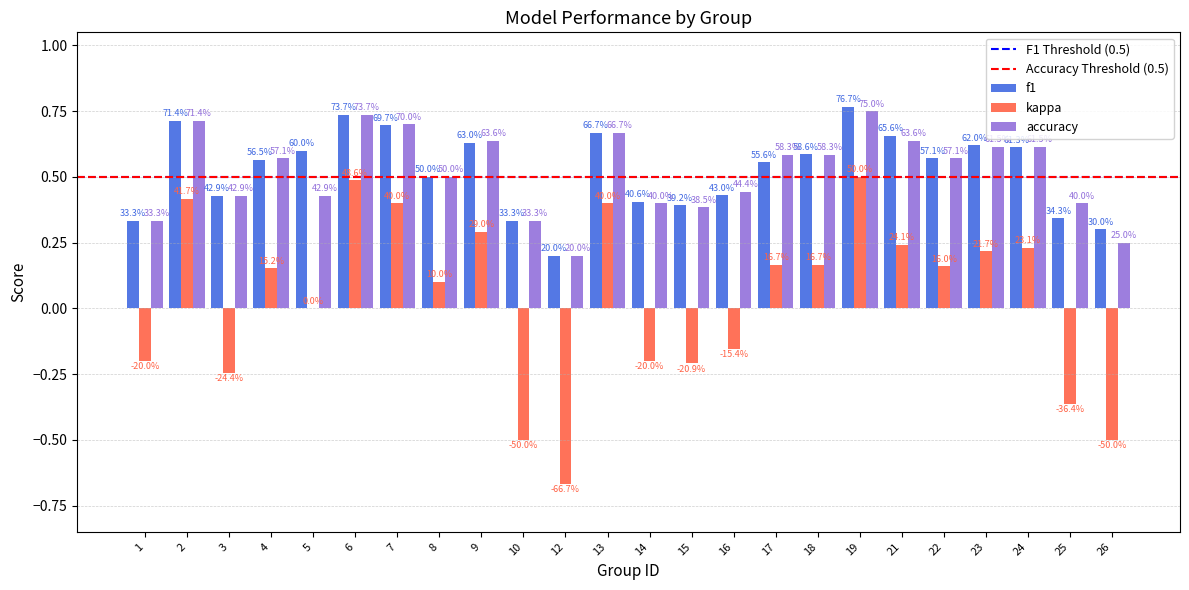

Does the chart contain stacked bars?

No